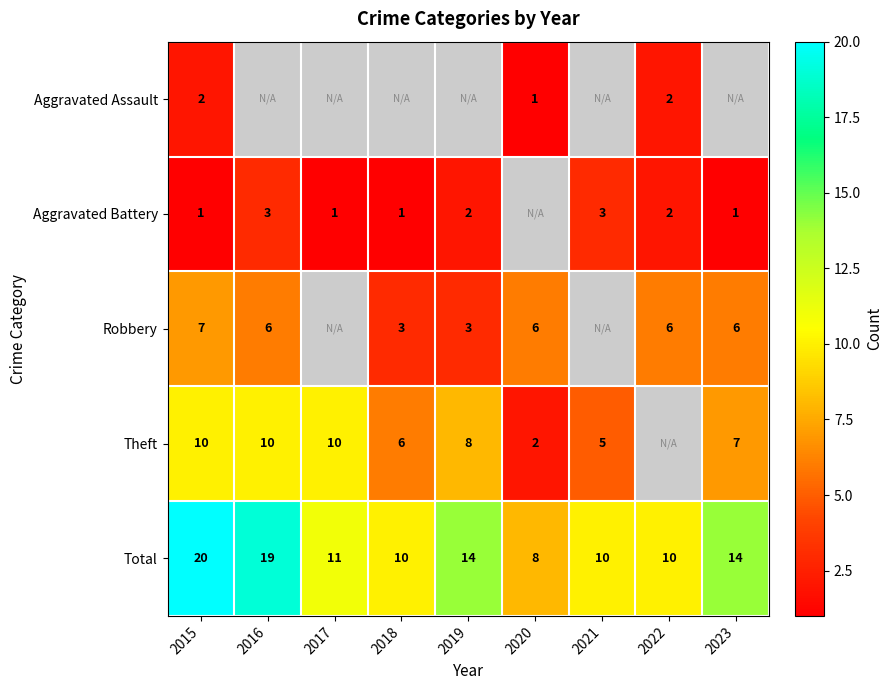

True or false: Robbery has a value of 6 at 2016.

True